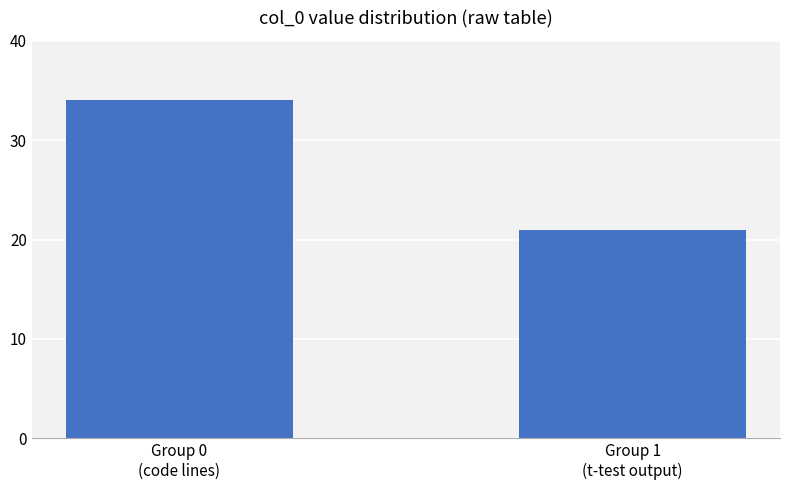

How many distinct data groups are displayed?

1